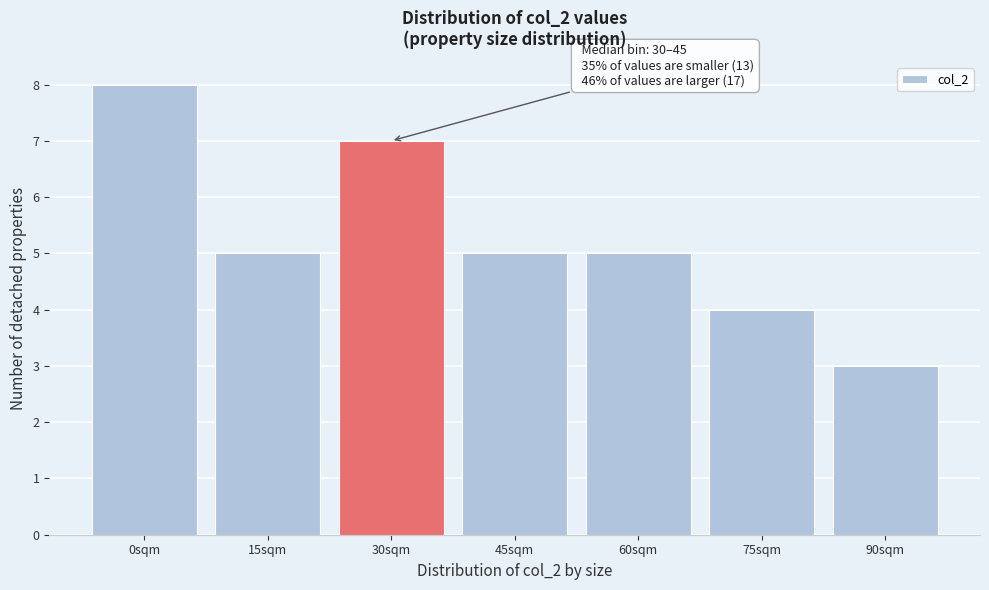

Reading left to right, transcribe all the data shown in this chart.

0sqm=8	15sqm=5	30sqm=7	45sqm=5	60sqm=5	75sqm=4	90sqm=3